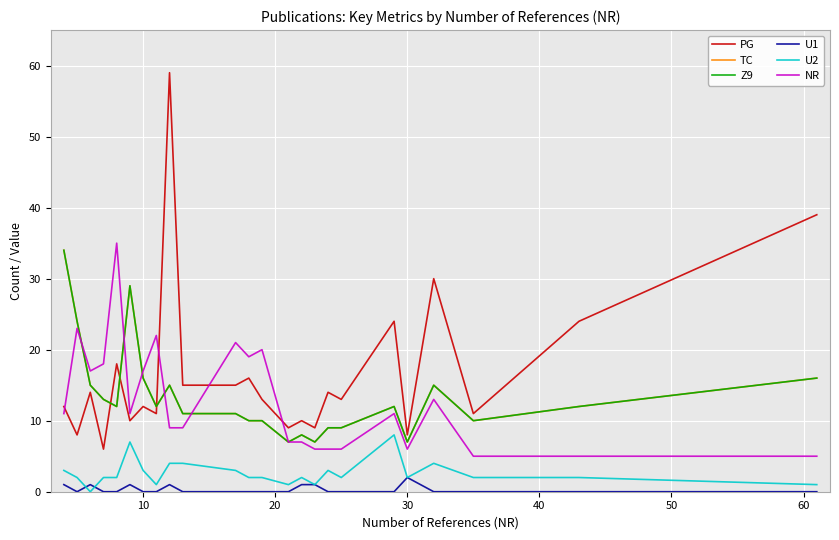

What is the sum of all U2 values?

63